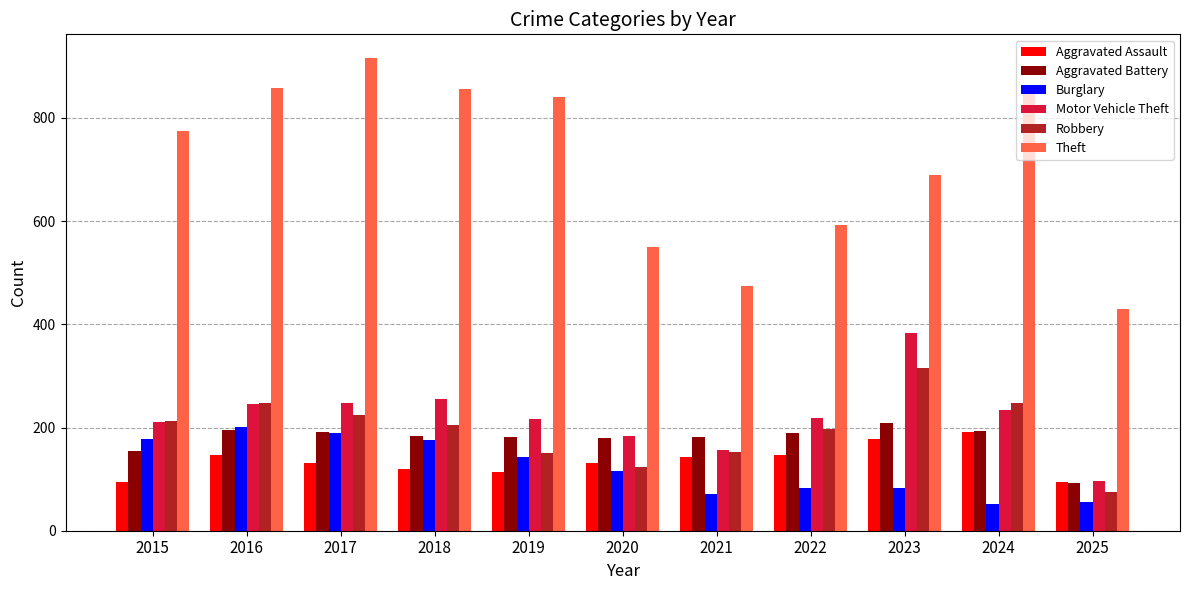

What is the minimum value shown in the chart?

52